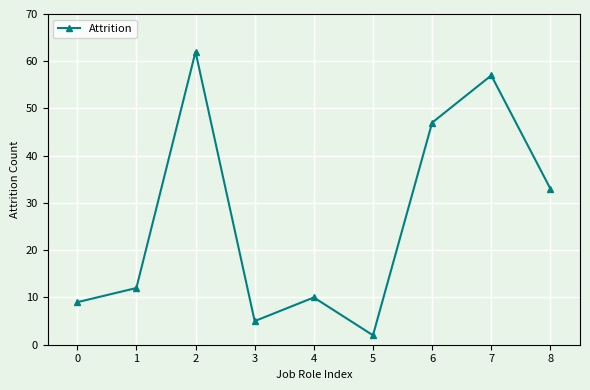

How many distinct data groups are displayed?

1